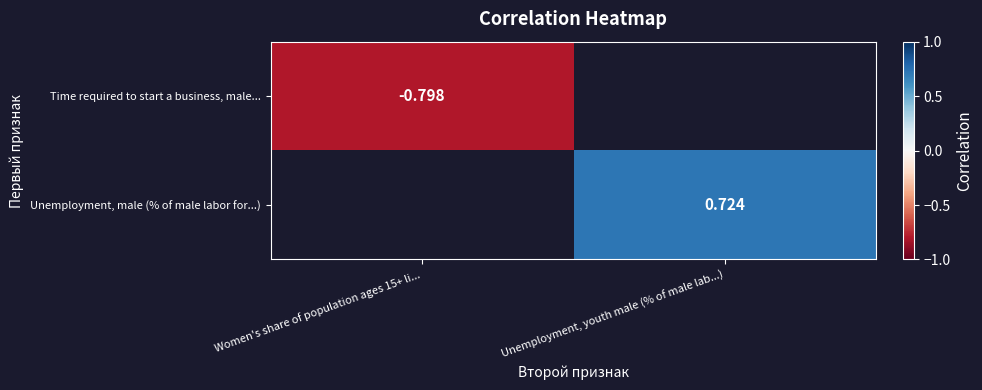

Which series has the widest spread of values?

Time required to start a business, male...